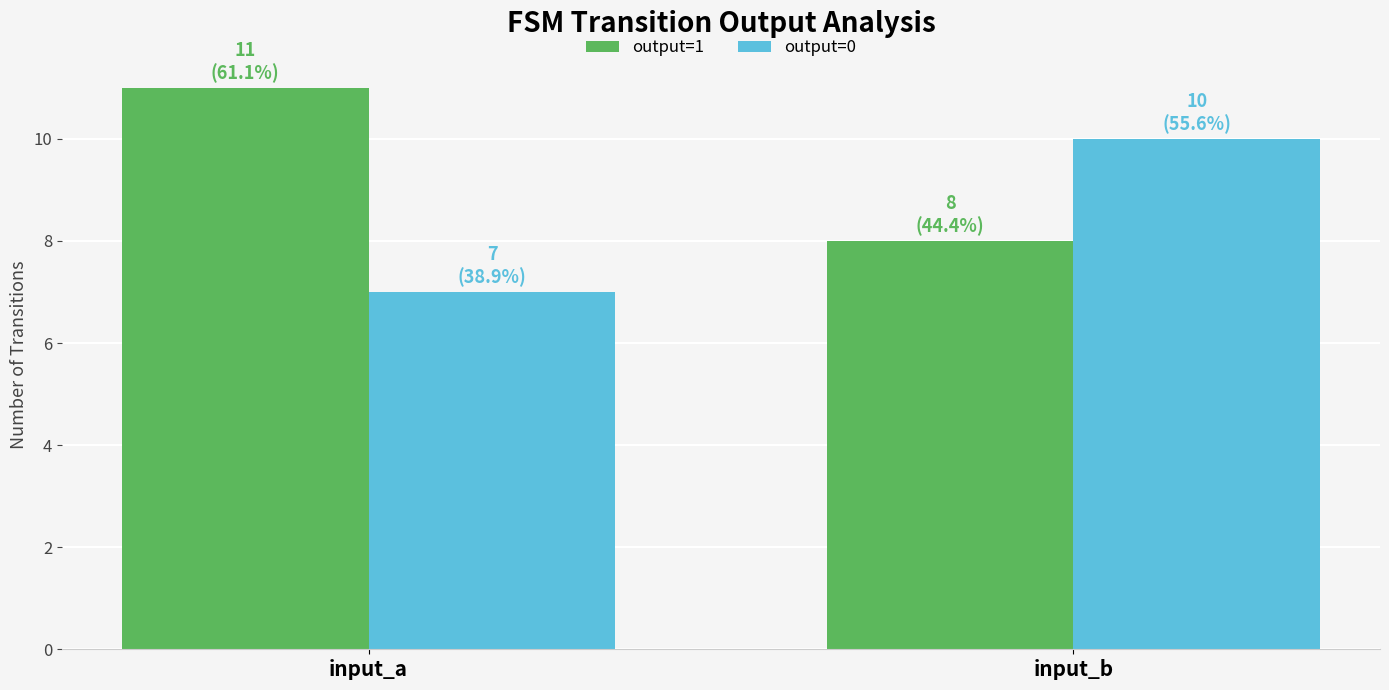

Reading left to right, list all the values displayed in this chart.

output=1: input_a=11	input_b=8
output=0: input_a=7	input_b=10